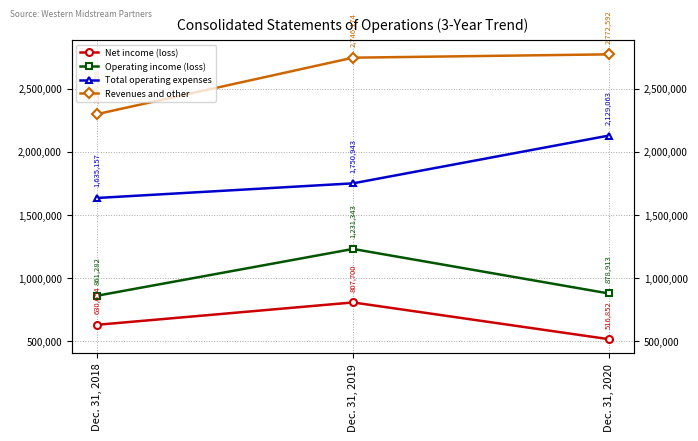

What is the sum of the Revenues and other values at Dec. 31, 2020 and Dec. 31, 2019?

5518766